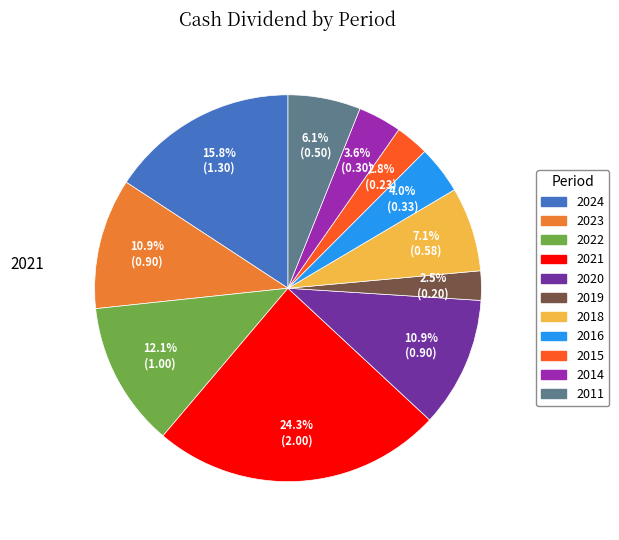

What percentage do 2021 and 2020 together represent?

35.2%